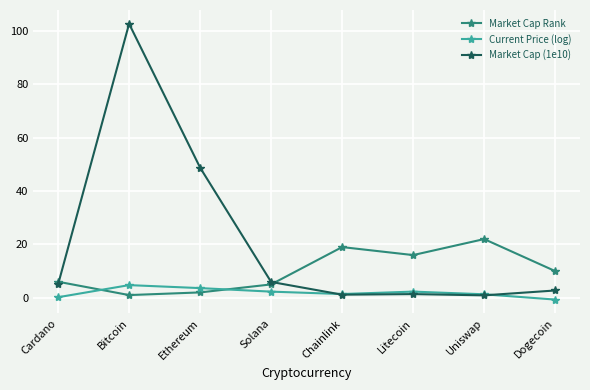

True or false: Market Cap Rank has more than 1 points higher than both neighbors.

True